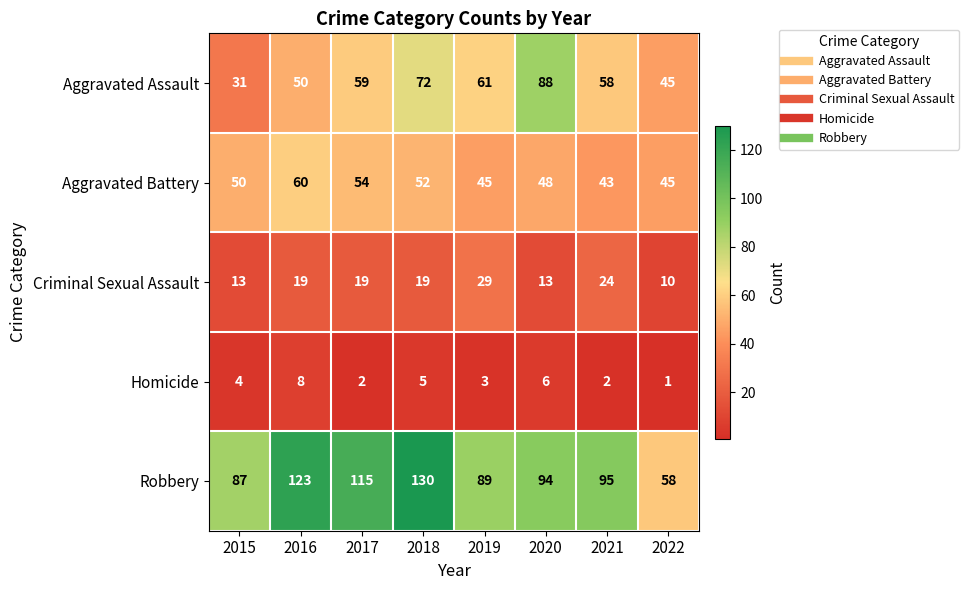

How many series are shown in this chart?

5